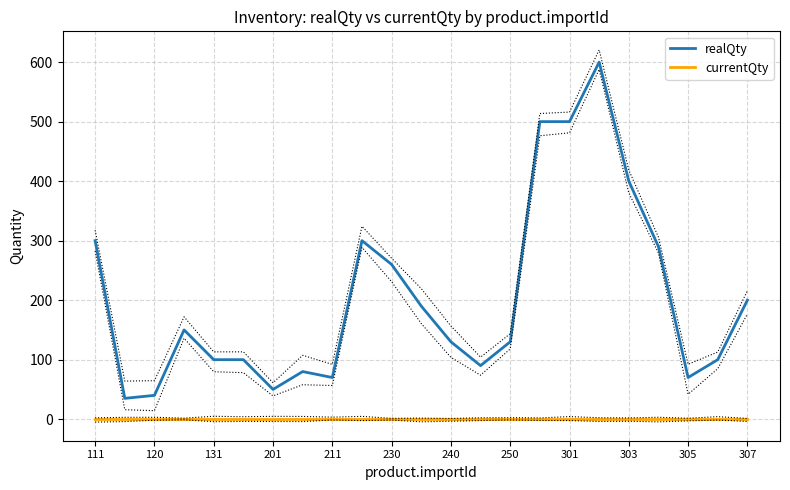

True or false: realQty and currentQty intersect in this chart.

False